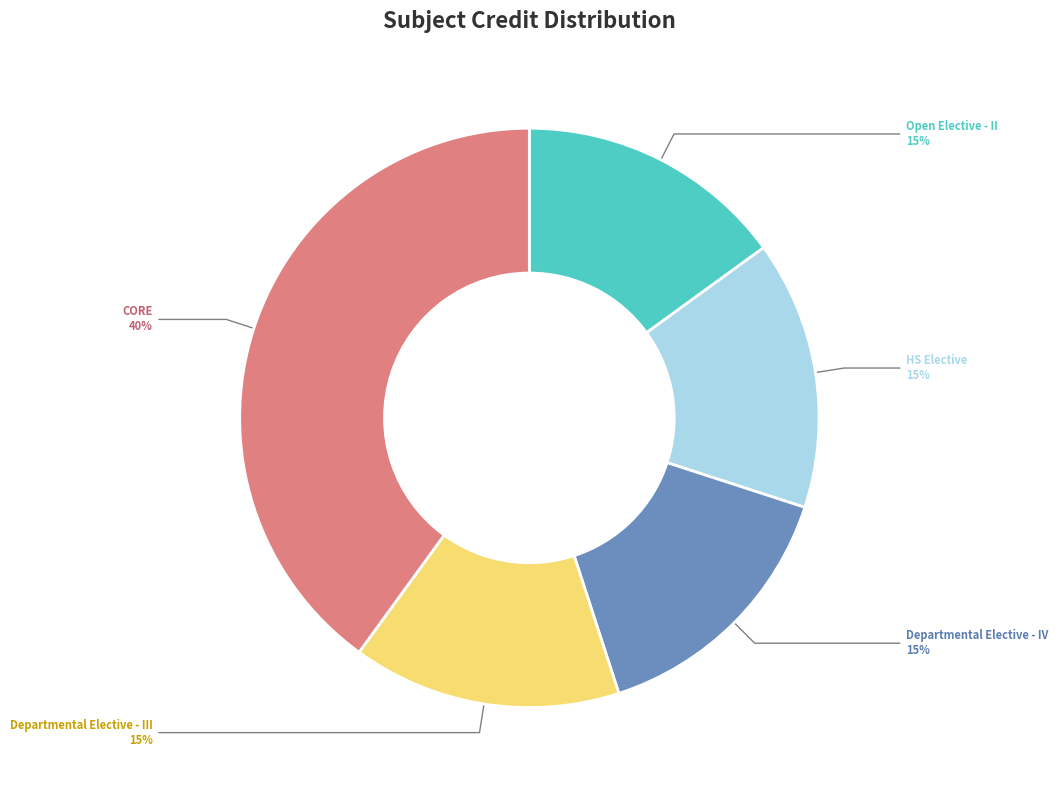

Do Open Elective - II and HS Elective together represent more than half of the pie?

No